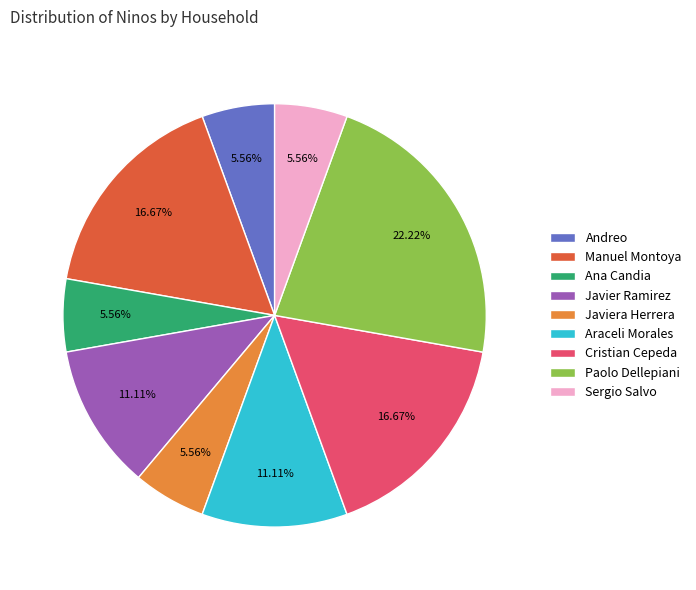

How many segments does this pie chart have?

9